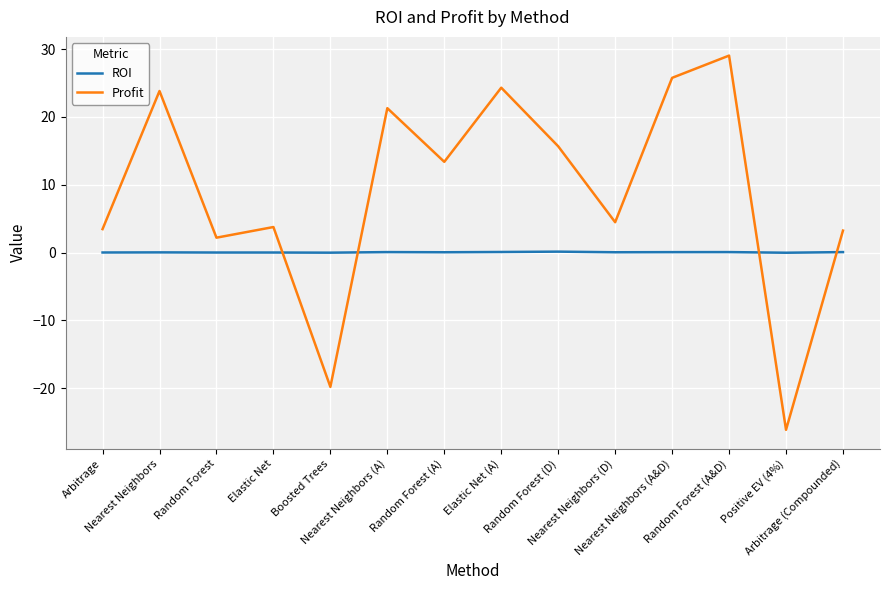

Which series has the widest spread of values?

Profit